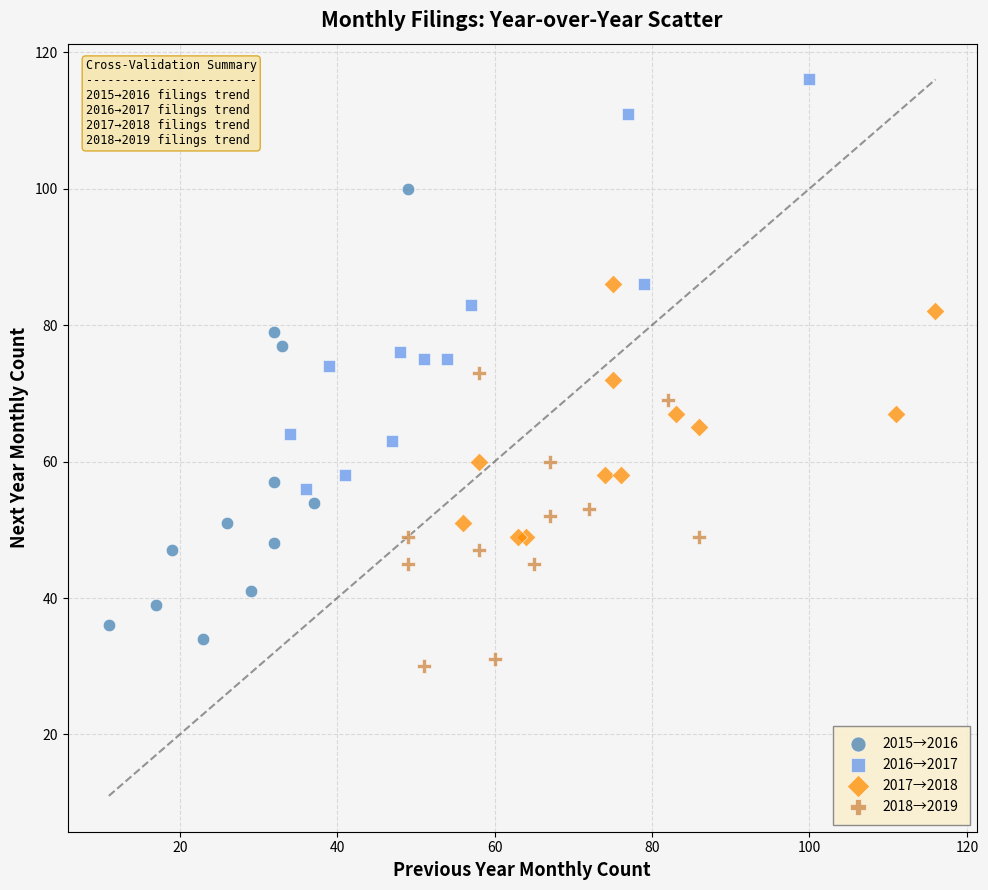

Which series has the widest spread of Y values?

2015→2016